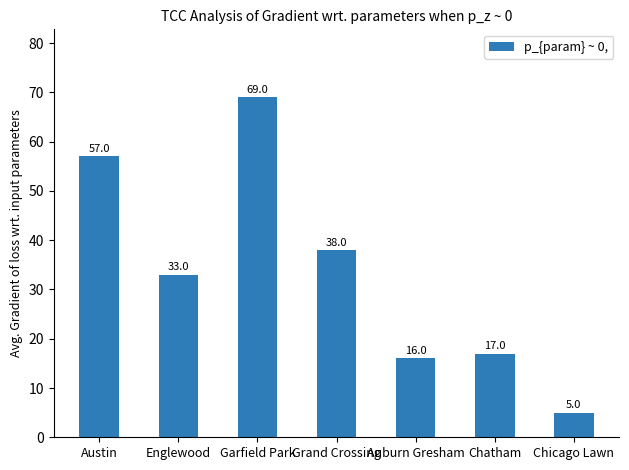

What is the label of the 2nd bar from the right?

Chatham